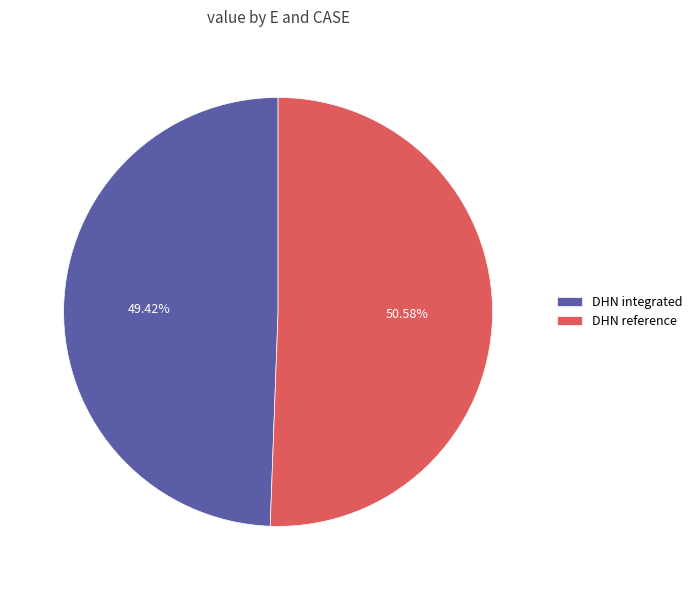

Which category has the biggest portion of the pie?

DHN reference